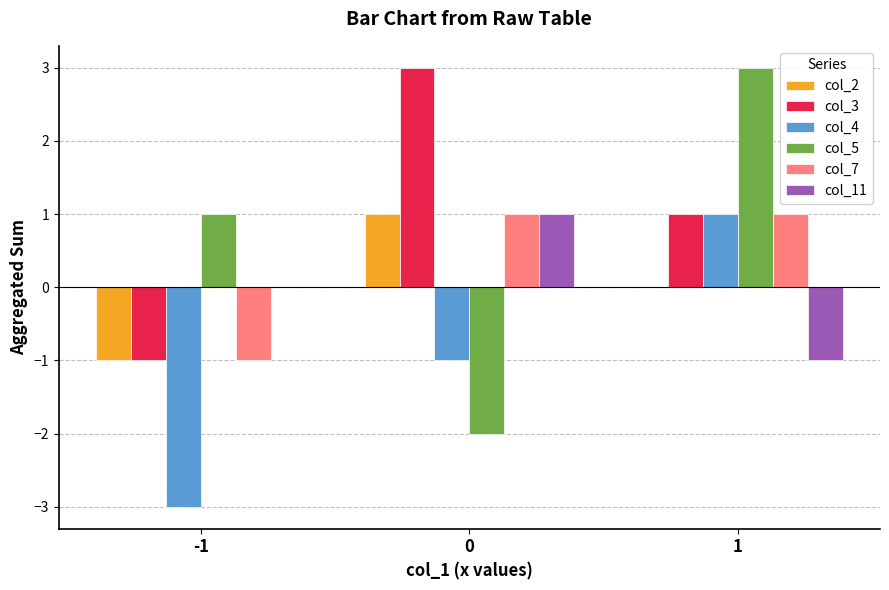

What is the highest value of the col_5 series?

3